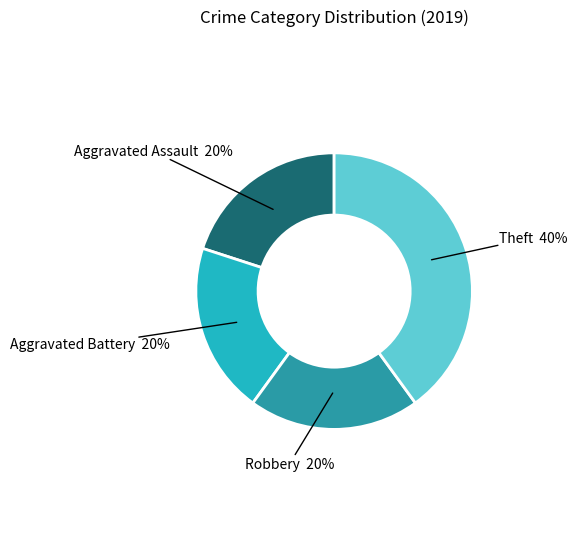

Is there any slice that represents more than half of the pie?

No